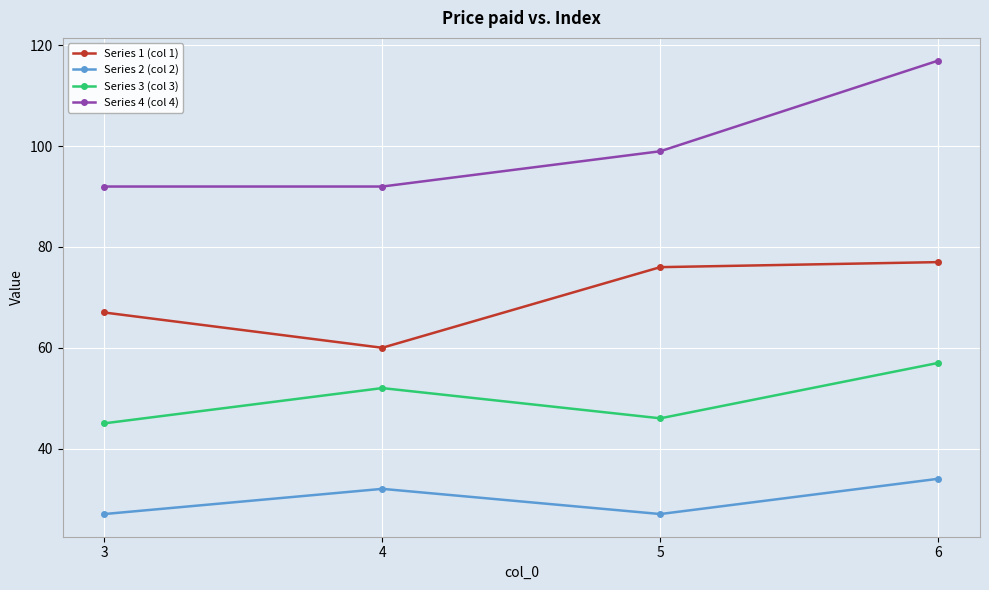

Reading left to right, what are all the values shown in this chart?

Series 1 (col 1): 67	60	76	77
Series 2 (col 2): 27	32	27	34
Series 3 (col 3): 45	52	46	57
Series 4 (col 4): 92	92	99	117